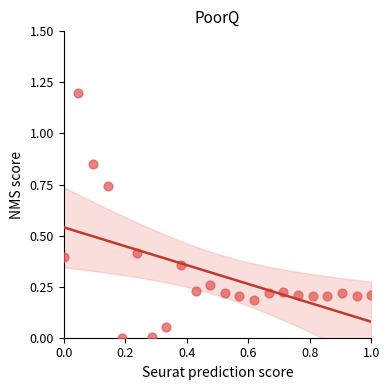

What is the range of X values (max minus min)?

1.0